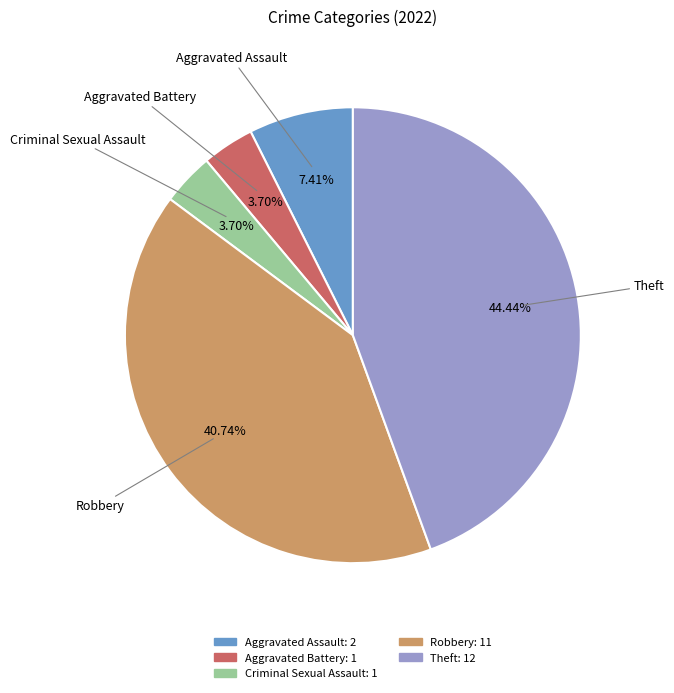

Combined, do Criminal Sexual Assault and Theft account for over 50%?

No